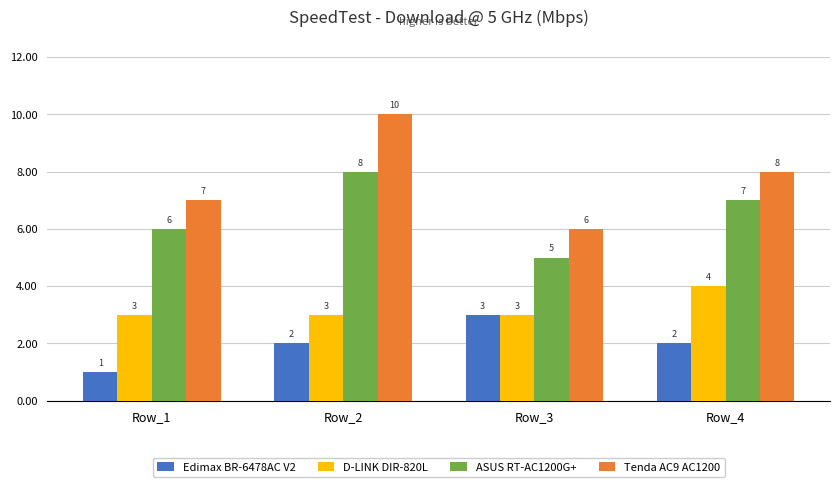

What is the sum of all Tenda AC9 AC1200 values?

31